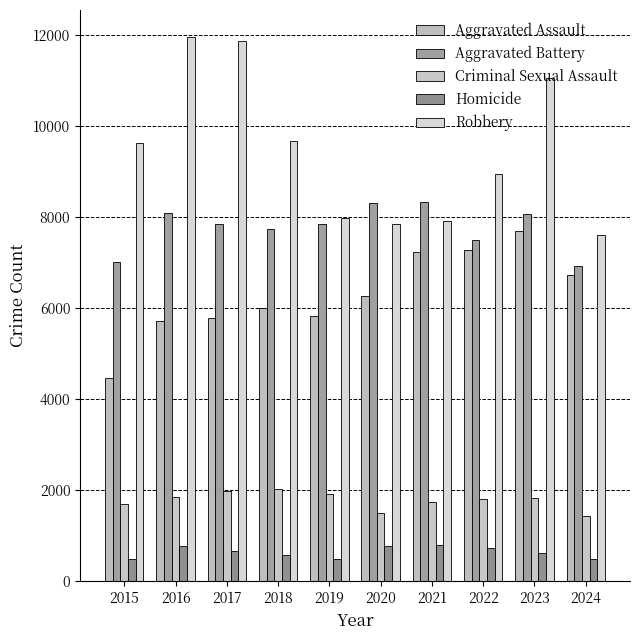

Reading left to right, transcribe all the data shown in this chart.

Aggravated Assault: 4480	5713	5793	6002	5841	6265	7242	7280	7710	6730
Aggravated Battery: 7019	8086	7845	7735	7858	8321	8347	7492	8077	6936
Criminal Sexual Assault: 1705	1854	1978	2036	1919	1491	1740	1807	1838	1436
Homicide: 496	786	672	588	499	787	804	725	626	500
Robbery: 9638	11960	11880	9681	7995	7855	7920	8963	11053	7614